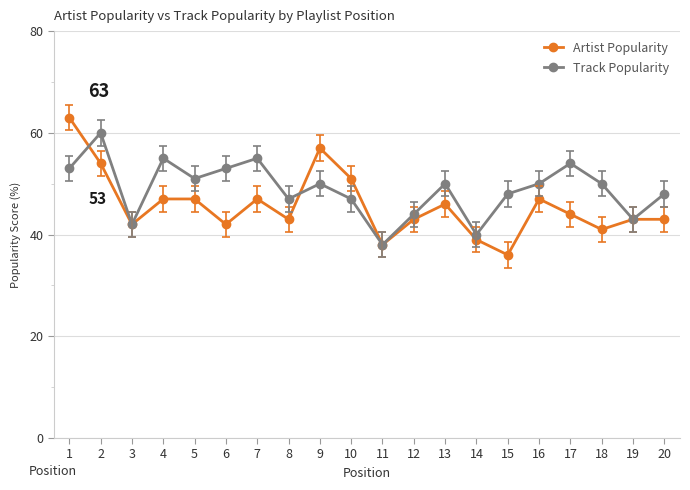

Does the chart have visible grid lines?

Yes